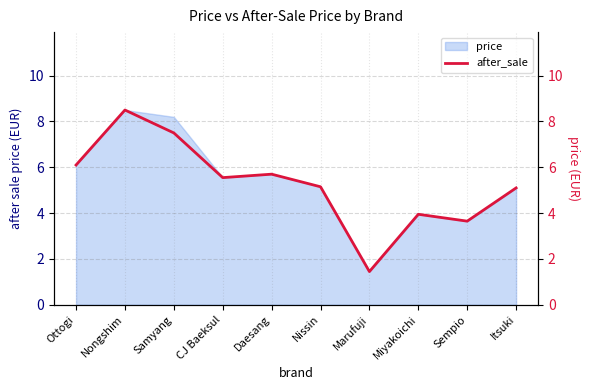

What is the average value?

5.3